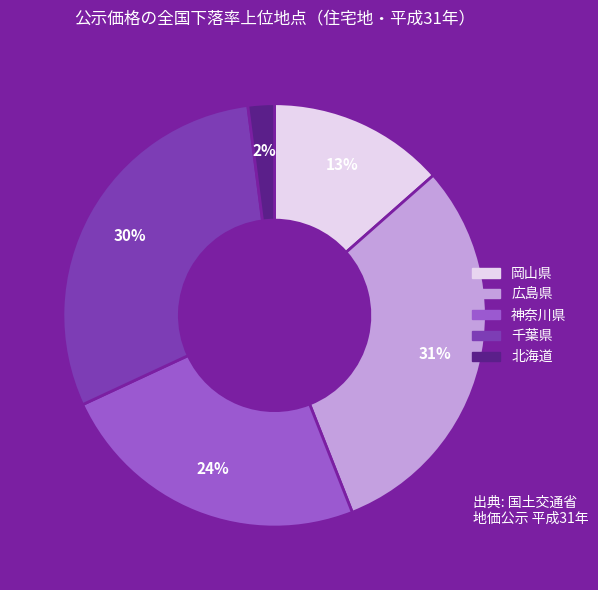

Is it true that 岡山県 is 1% of the pie?

False